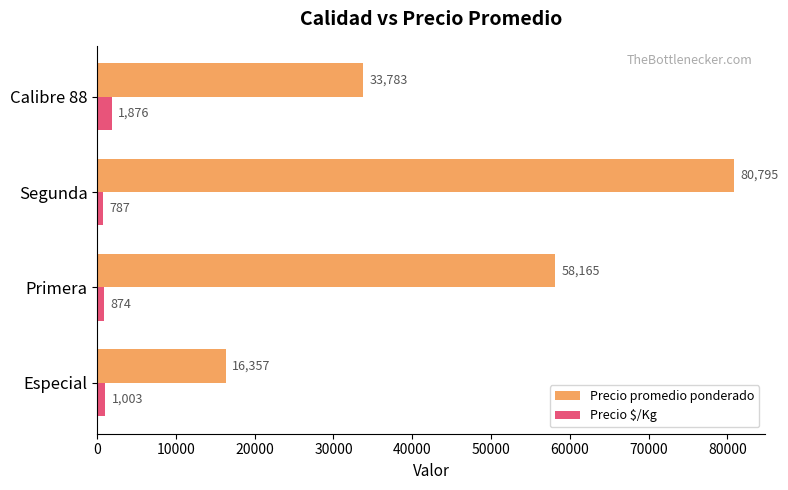

Between Primera and Segunda, which series saw the biggest shift?

Precio promedio ponderado